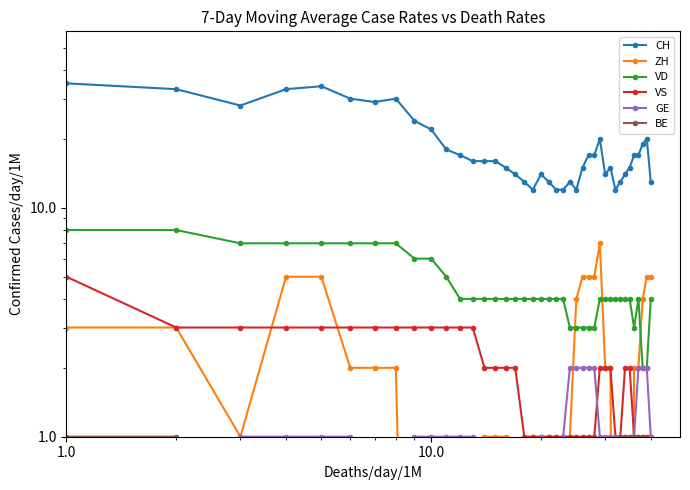

Which series has the largest total across all categories?

CH